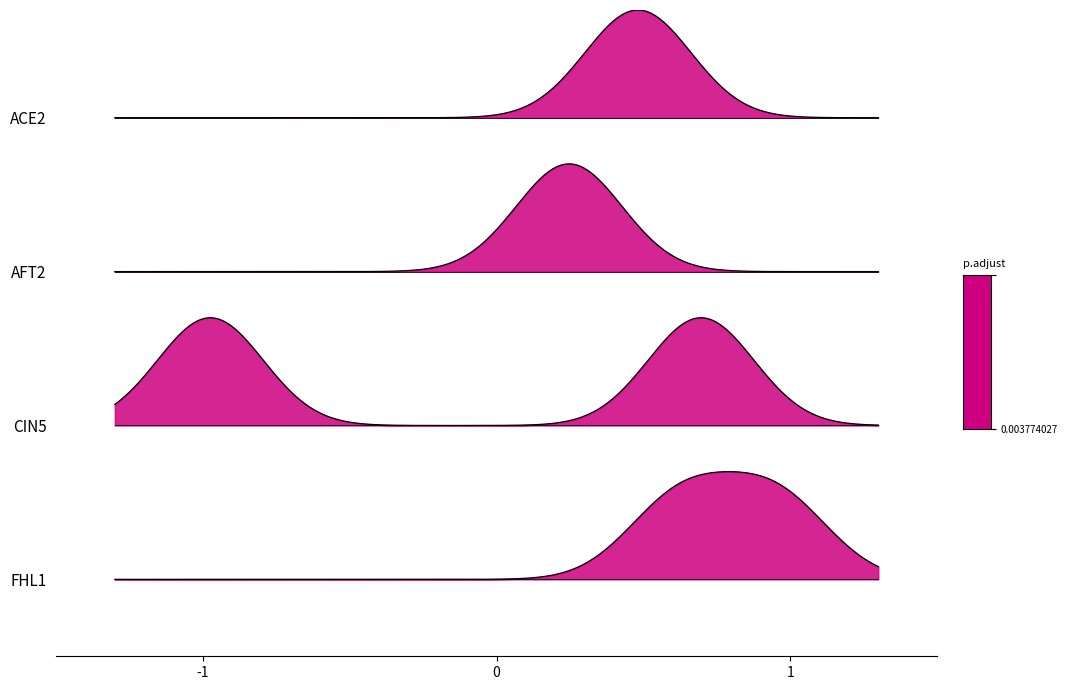

True or false: ACE2 has more than 1 interior local peaks.

False